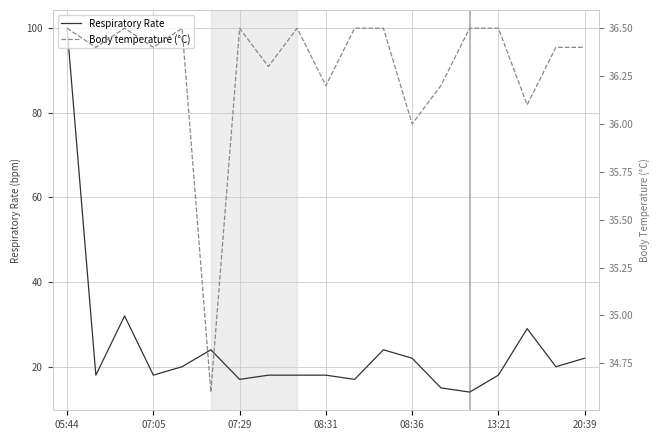

Reading right to left, transcribe all the data shown in this chart.

Respiratory Rate: 22.0	20.0	29.0	18.0	14.0	15.0	22.0	24.0	17.0	18.0	18.0	18.0	17.0	24.0	20.0	18.0	32.0	18.0	100.0
Body temperature (°C): 36.4	36.4	36.1	36.5	36.5	36.2	36.0	36.5	36.5	36.2	36.5	36.3	36.5	34.6	36.5	36.4	36.5	36.4	36.5